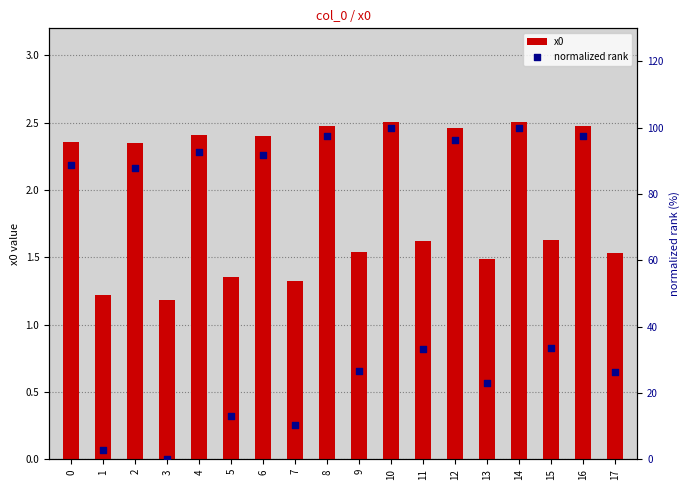

What are all the series names shown in the legend?

x0, normalized rank